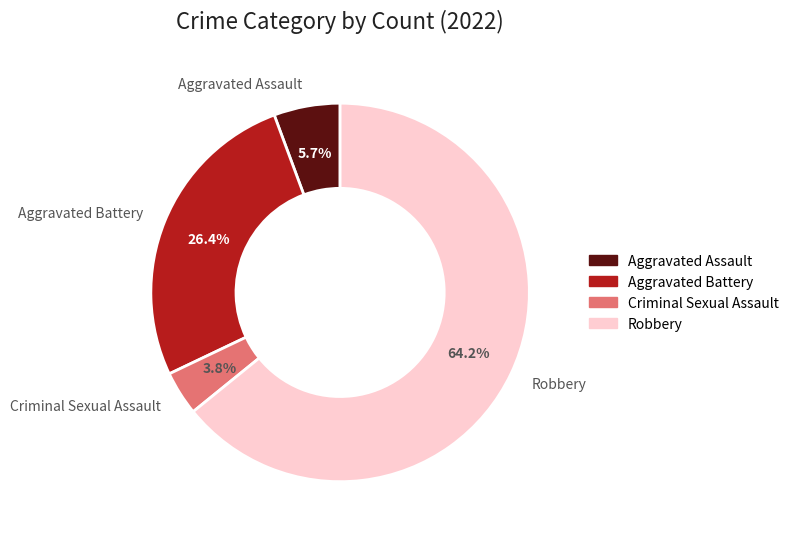

Is Robbery the majority of the pie?

Yes